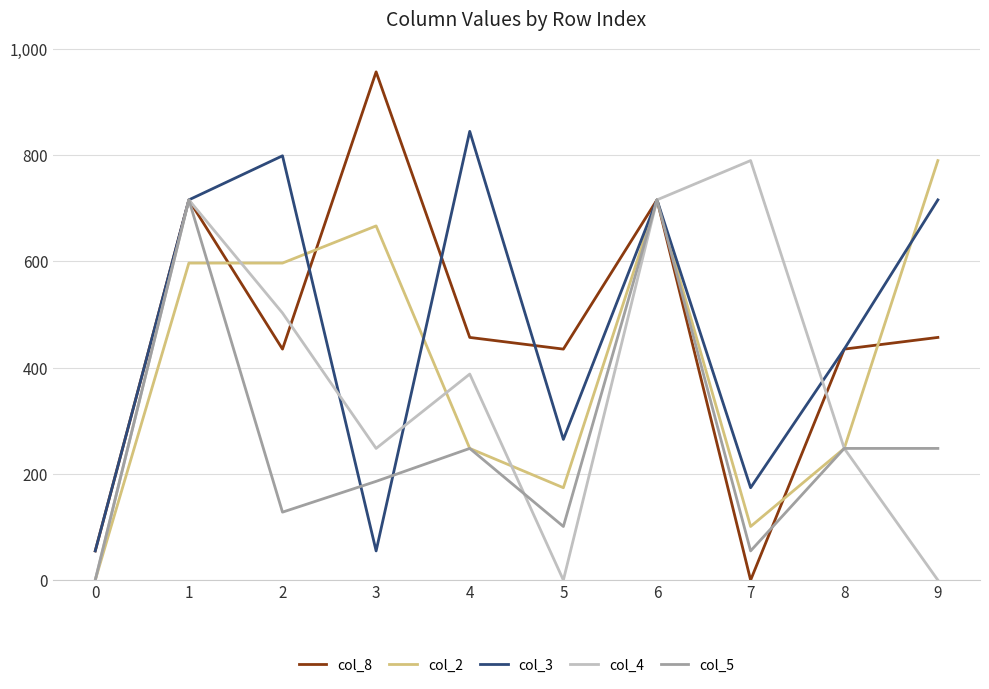

What is the difference between the col_2 values at 5 and 4?

74